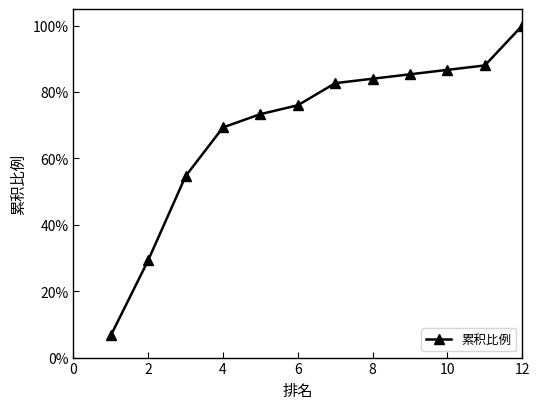

What is the value of the 10th point from the left?

86.7